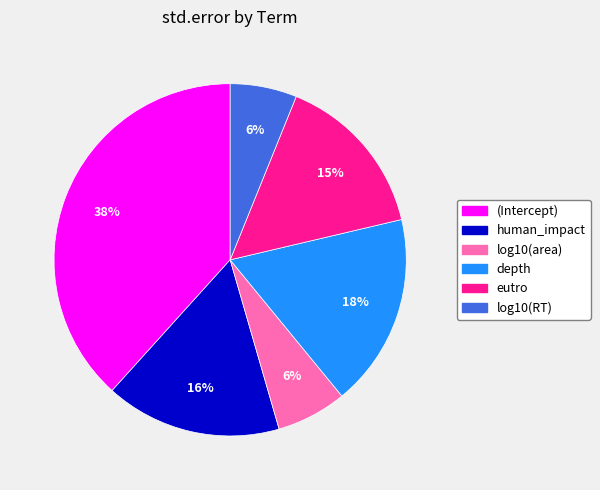

Count the number of slices in the pie.

6